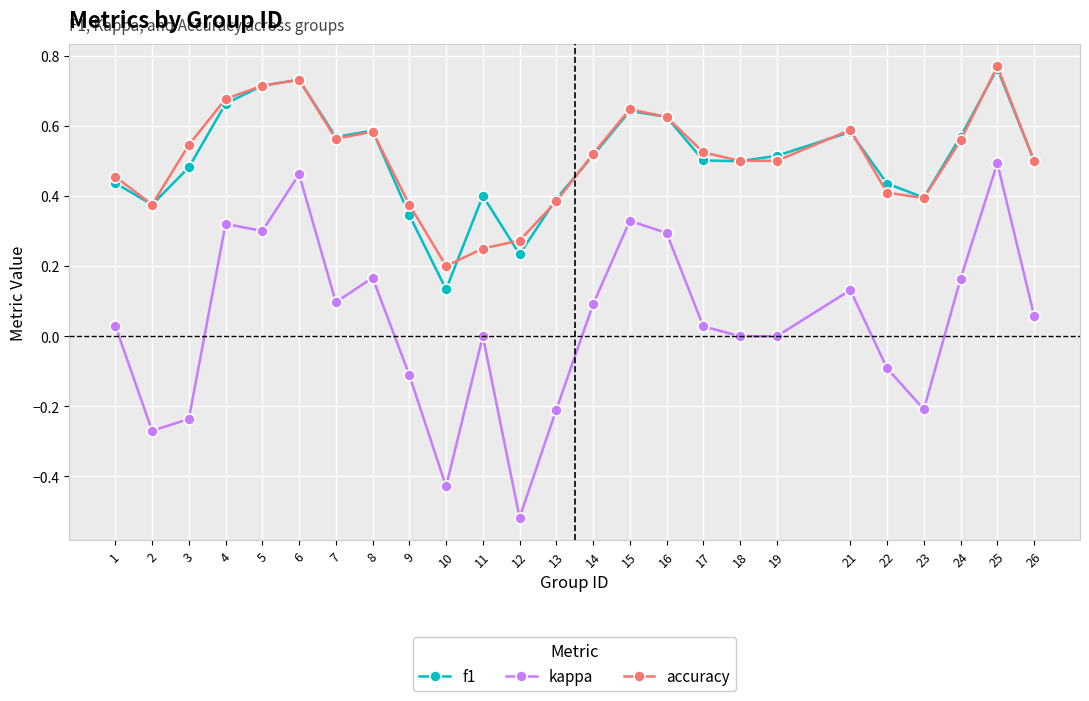

What is the difference between the maximum and minimum values in the kappa series?

1.0